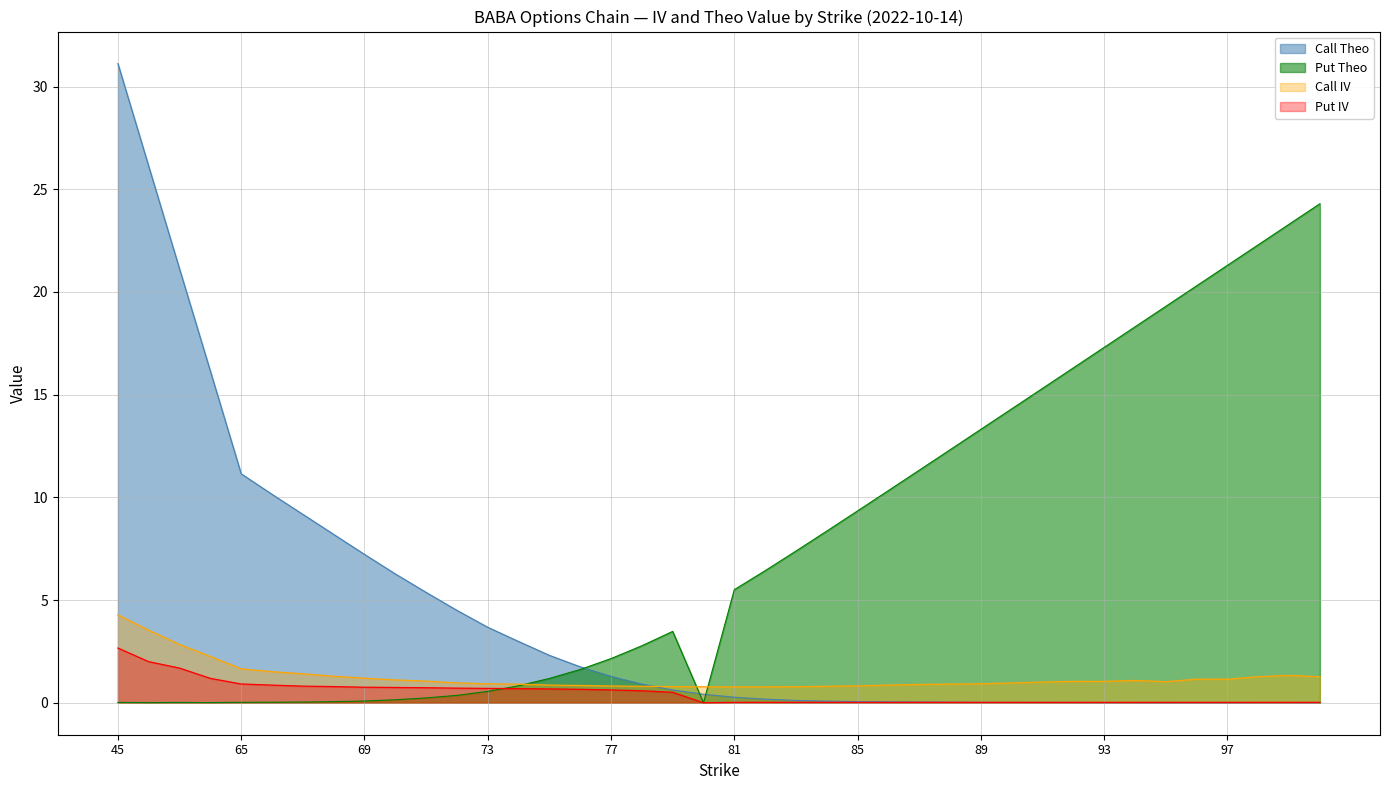

What is the greatest value displayed?

31.1